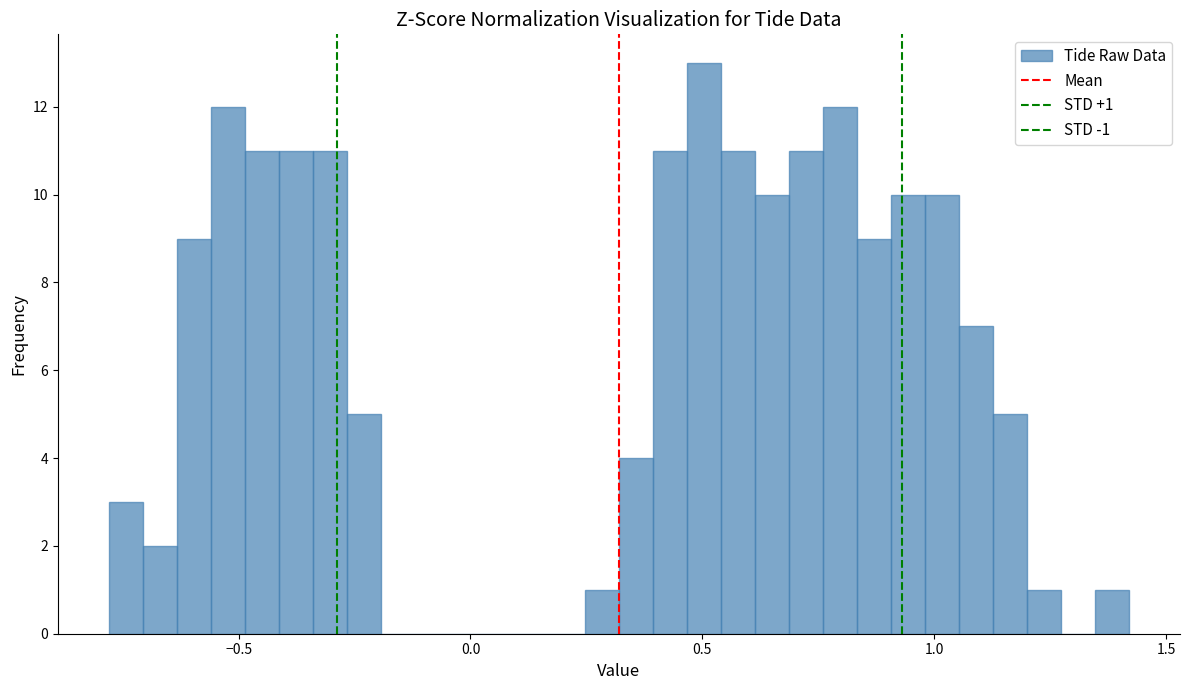

Read against the x-axis, roughly where is the centre of the tallest bar?

0.50